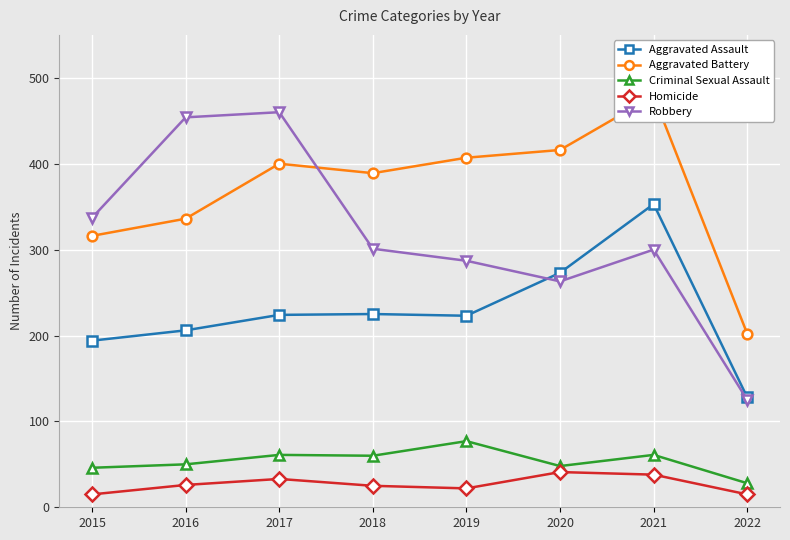

Is this an area chart (filled region under the line)?

No